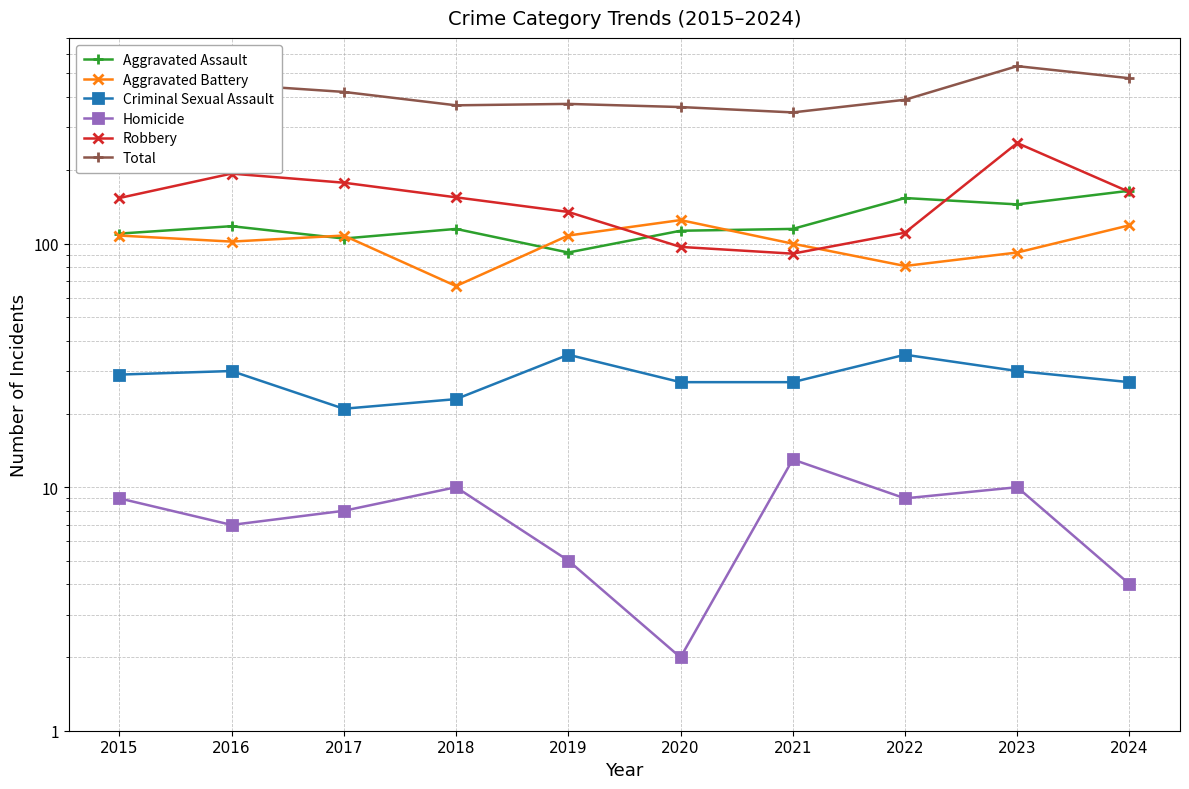

What is the spread (max minus min) of values at 2017?

412